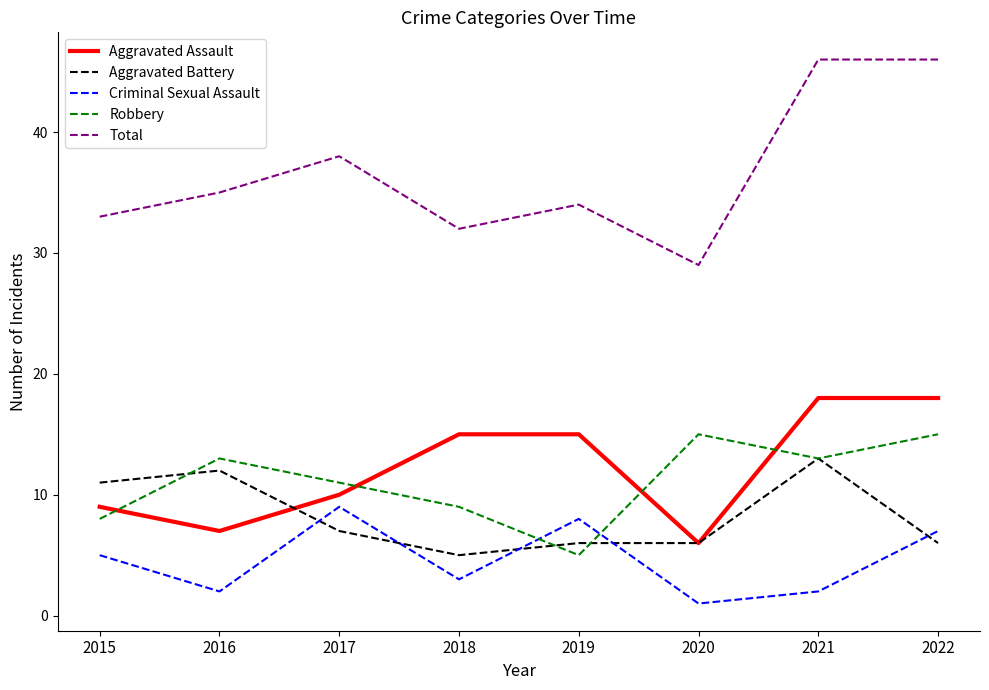

Rank the series by their maximum value, from lowest to highest.

Criminal Sexual Assault, Aggravated Battery, Robbery, Aggravated Assault, Total